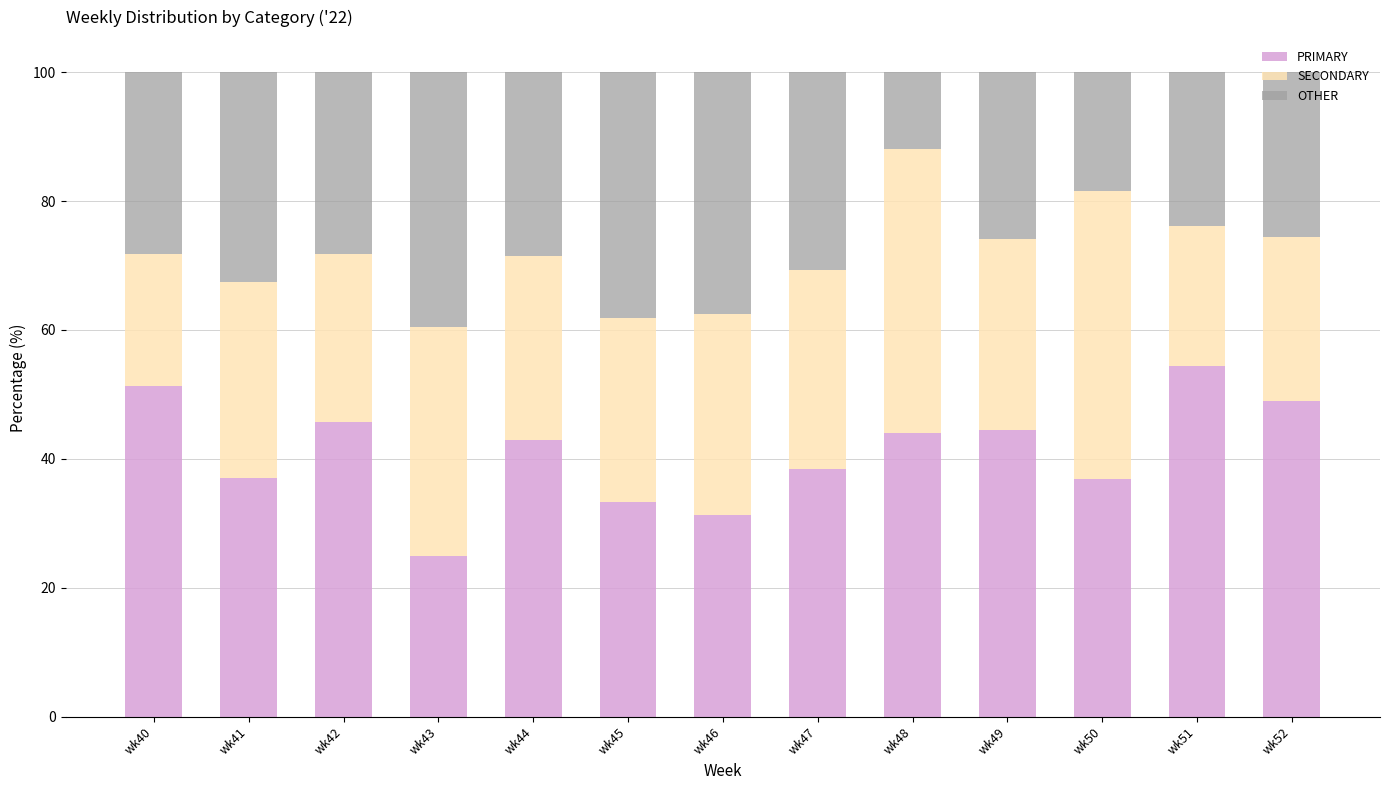

What is the difference between the maximum and minimum values in the PRIMARY series?

29.3